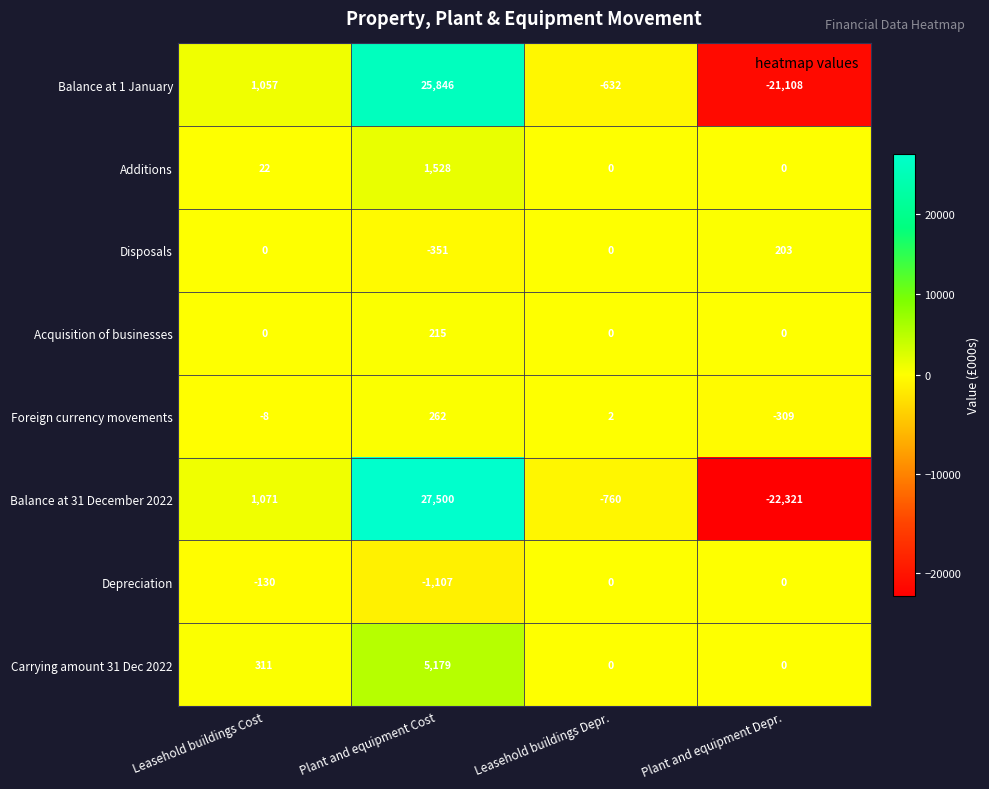

Where is Depreciation nearest to the value -553?

Leasehold buildings Cost